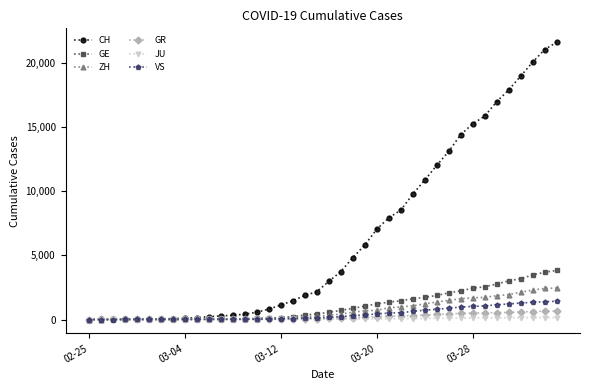

Which series has the largest total across all categories?

CH